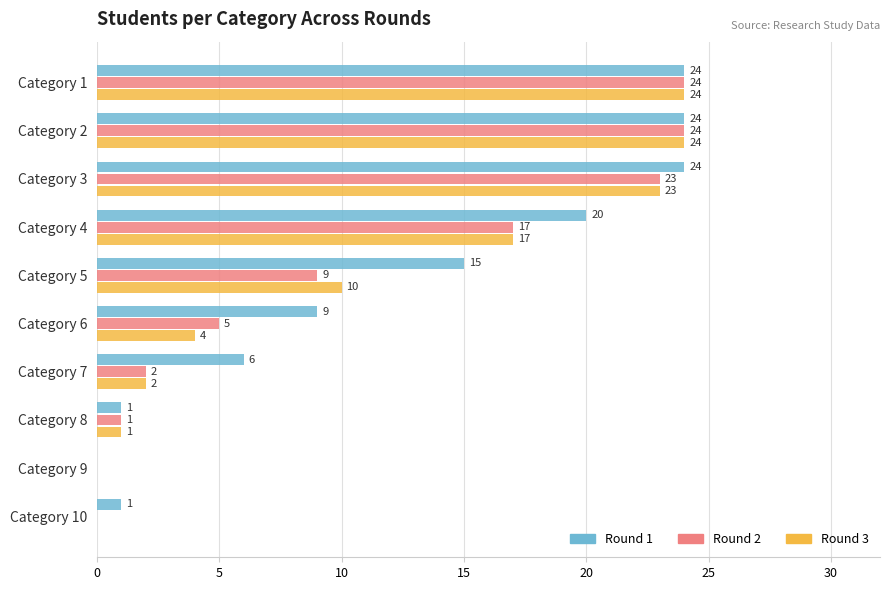

What is the highest value of the Round 2 series?

24